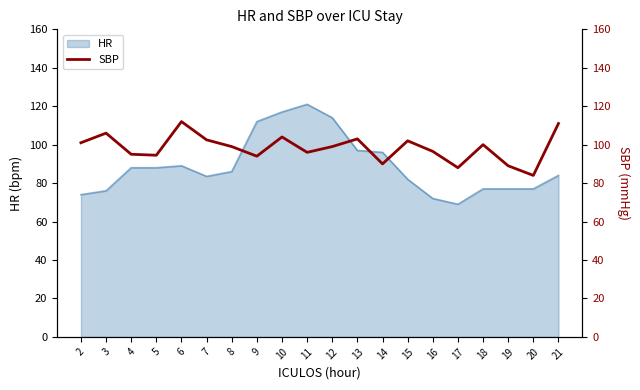

At which label does HR reach its peak?

11